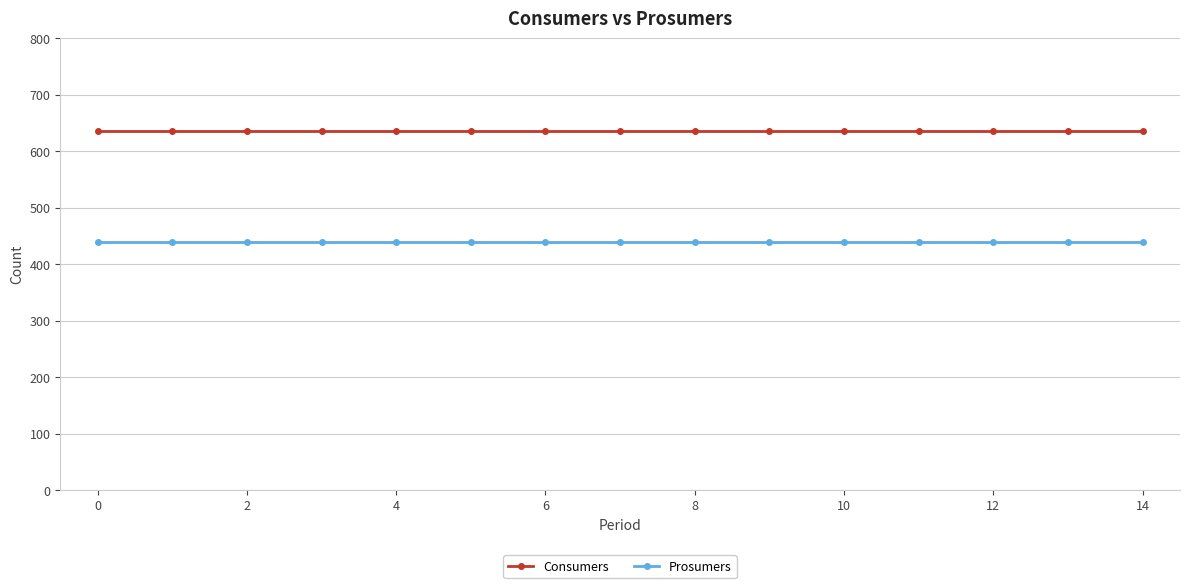

Reading left to right, transcribe all the data shown in this chart.

Consumers: 635	635	635	635	635	635	635	635	635	635	635	635	635	635	635
Prosumers: 440	440	440	440	440	440	440	440	440	440	440	440	440	440	440